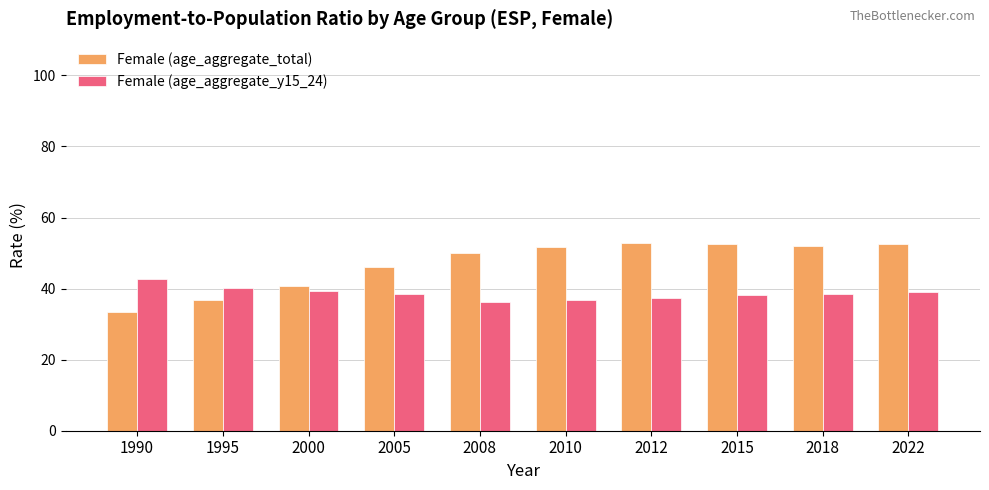

List the series in order of their peak value, highest first.

Female (age_aggregate_total), Female (age_aggregate_y15_24)